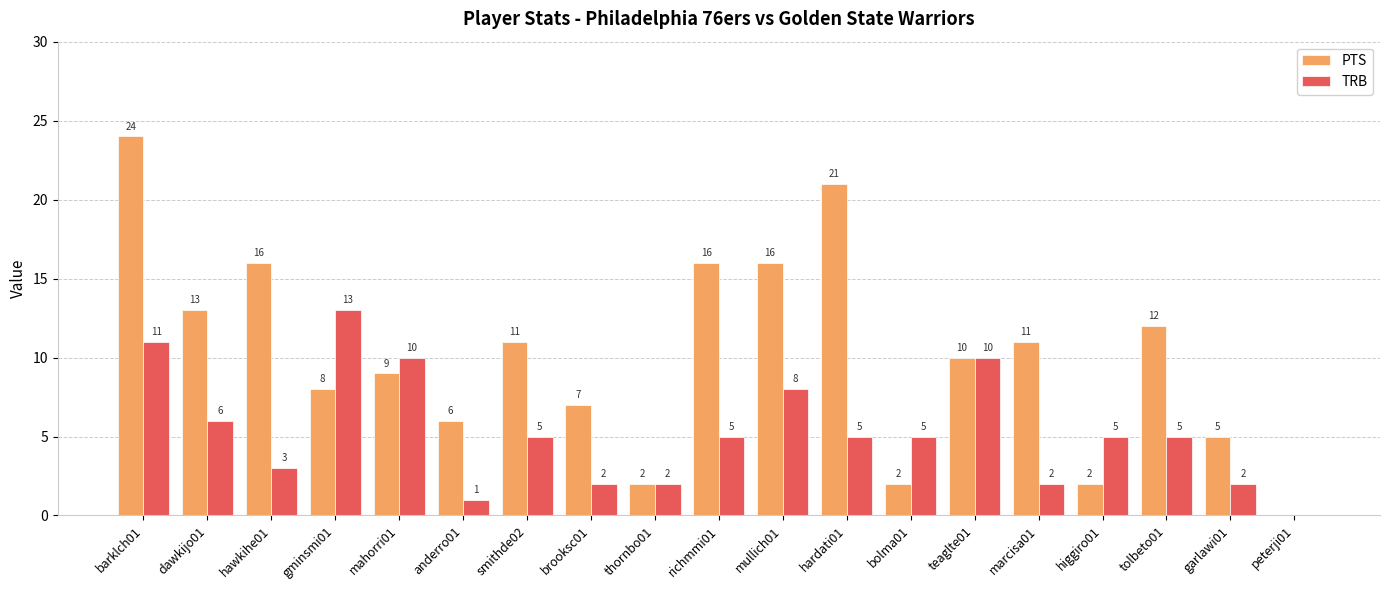

At which category is the sum across all series the highest?

barklch01